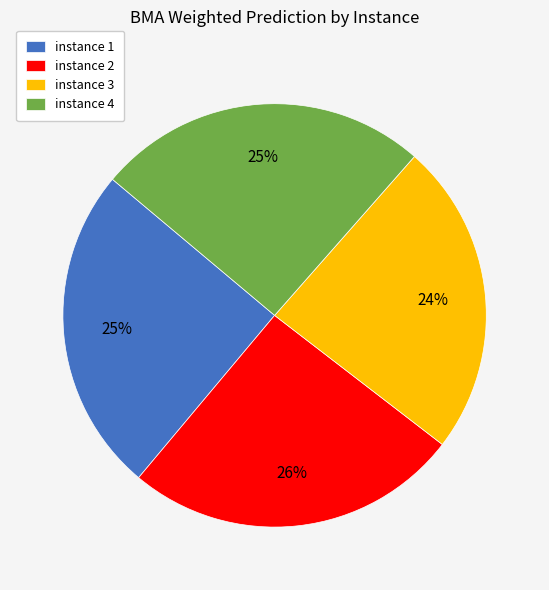

How many segments does this pie chart have?

4